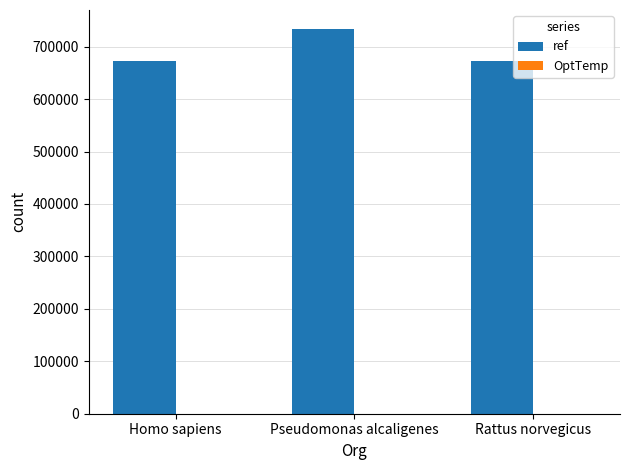

How many data points in ref are above 673463?

1